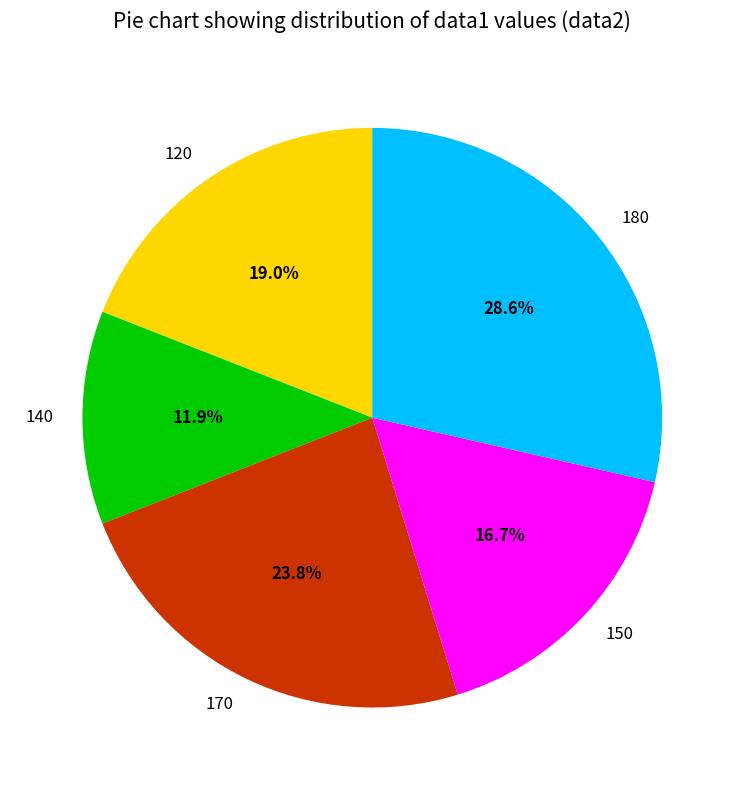

Is it true that 120 is 27% of the pie?

False